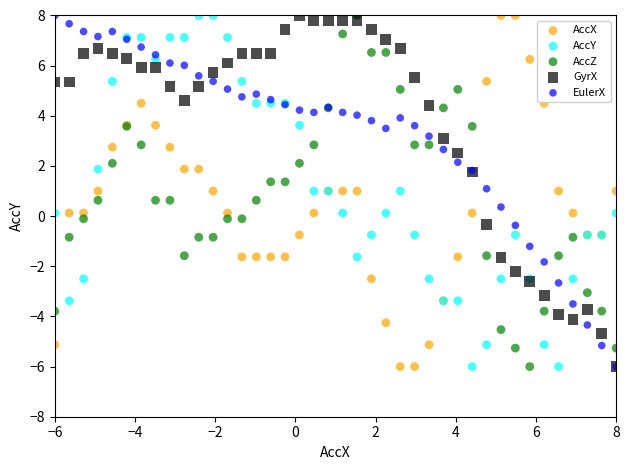

What are all the series names shown in the legend?

AccX, AccY, AccZ, GyrX, EulerX